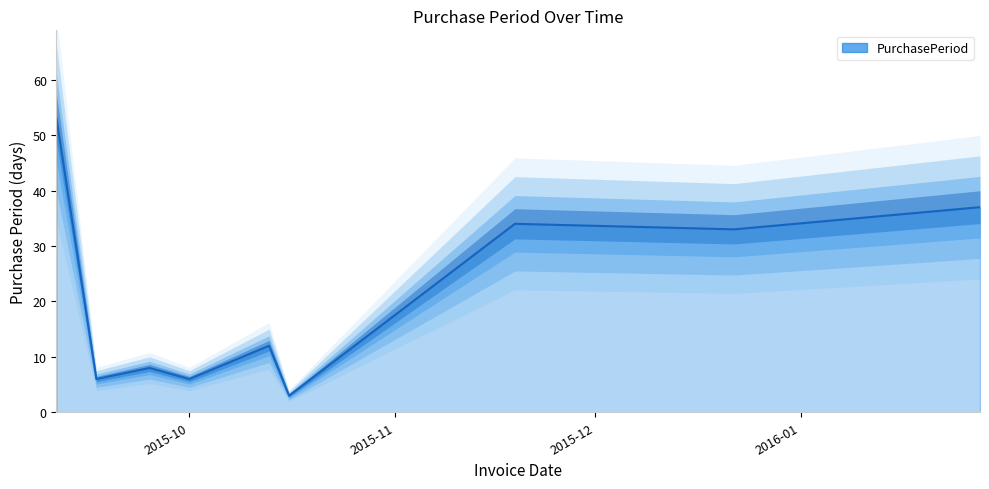

What is the label of the 3rd point from the left?

2015-09-25